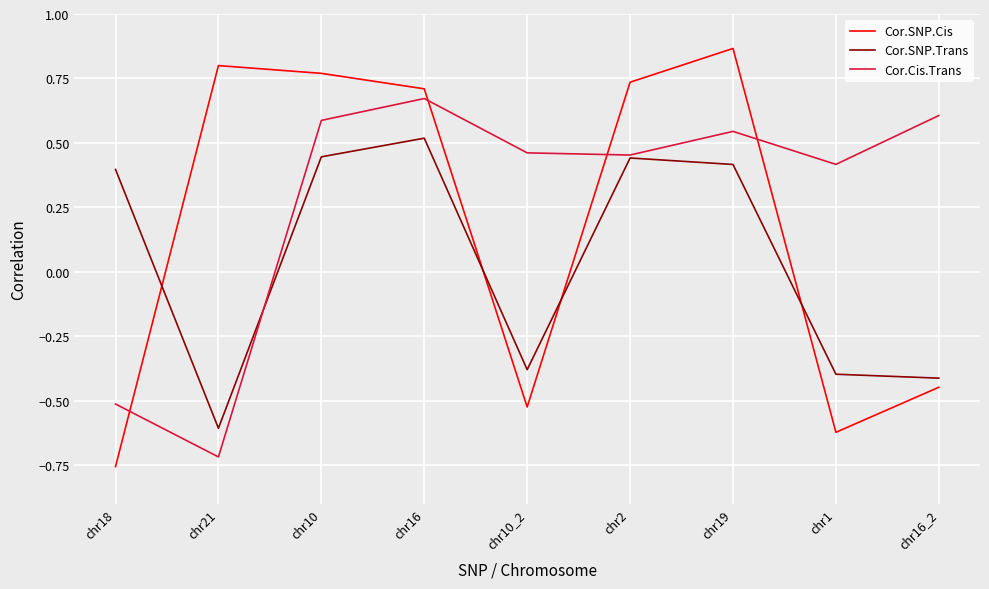

List the series in order of their peak value, highest first.

Cor.SNP.Cis, Cor.Cis.Trans, Cor.SNP.Trans